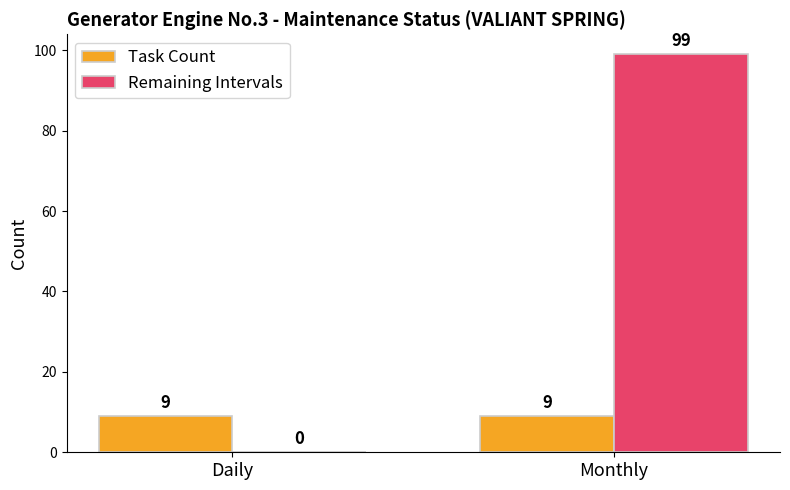

Is the value of Task Count at Daily greater than the value of Remaining Intervals at Daily?

Yes